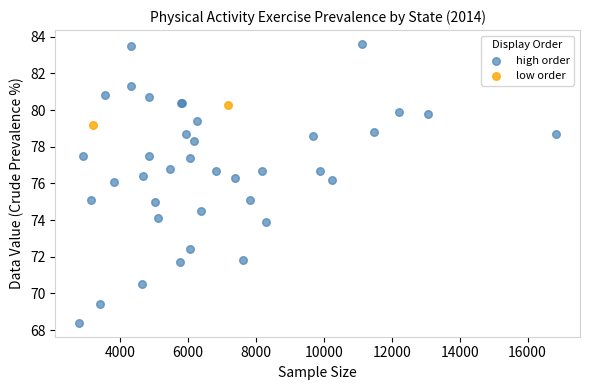

What are all the series names shown in the legend?

high order, low order